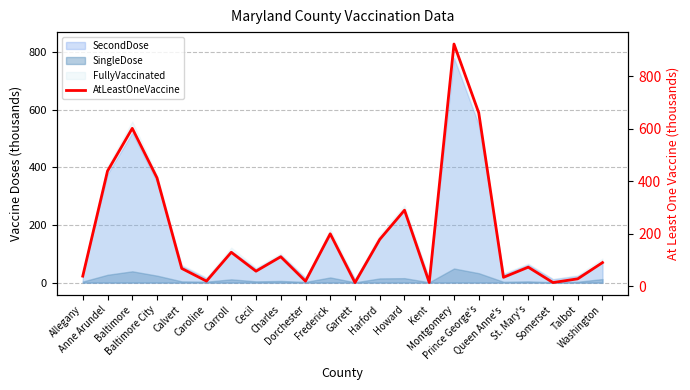

Does the chart display data point markers on the line(s)?

No